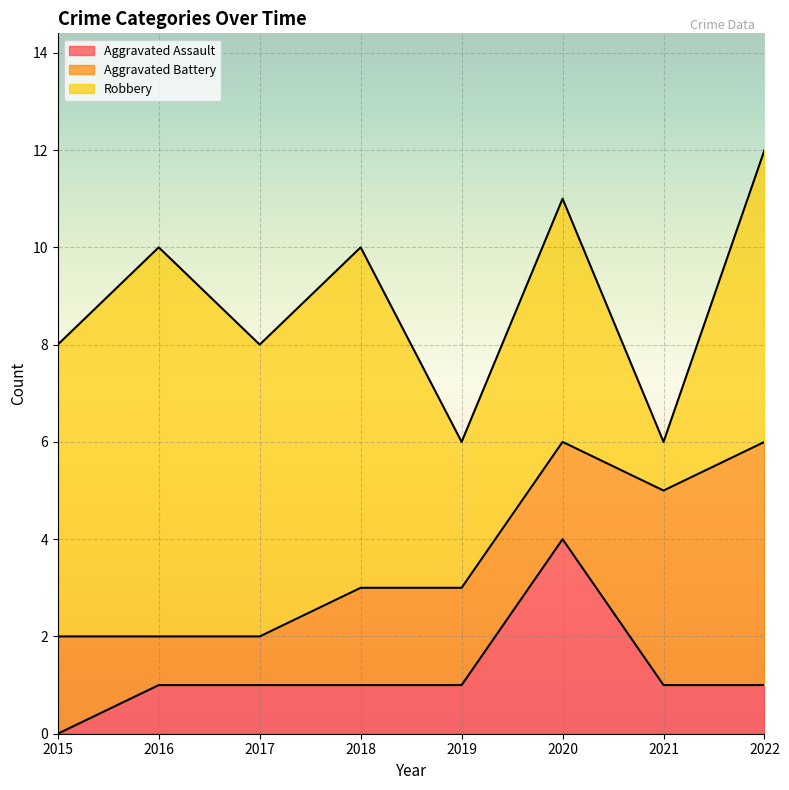

Reading right to left, transcribe all the data shown in this chart.

Aggravated Assault: 2022=1	2021=1	2020=4	2019=1	2018=1	2017=1	2016=1	2015=0
Aggravated Battery: 2022=5	2021=4	2020=2	2019=2	2018=2	2017=1	2016=1	2015=2
Robbery: 2022=6	2021=1	2020=5	2019=3	2018=7	2017=6	2016=8	2015=6